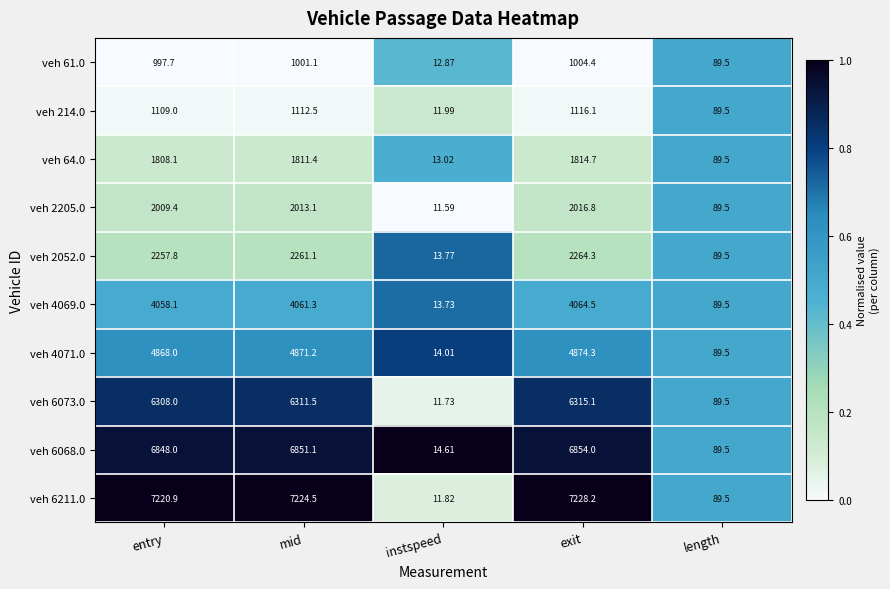

Which label corresponds to the largest value in the chart?

exit